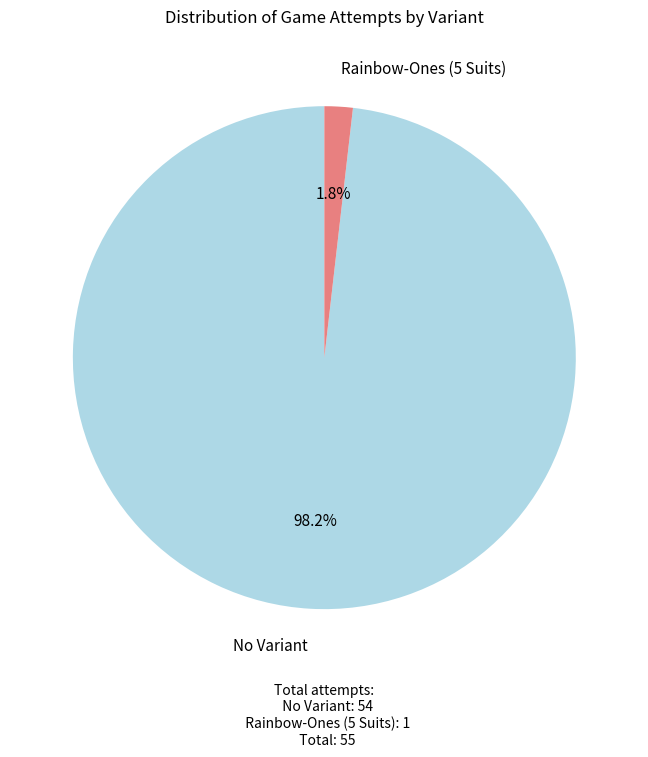

True or false: No Variant accounts for 92% of the total.

False